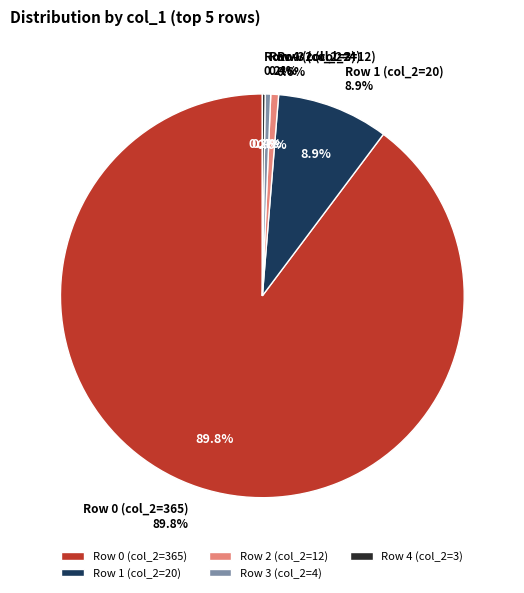

What percentage is the 20 slice, to the nearest percent?

9%